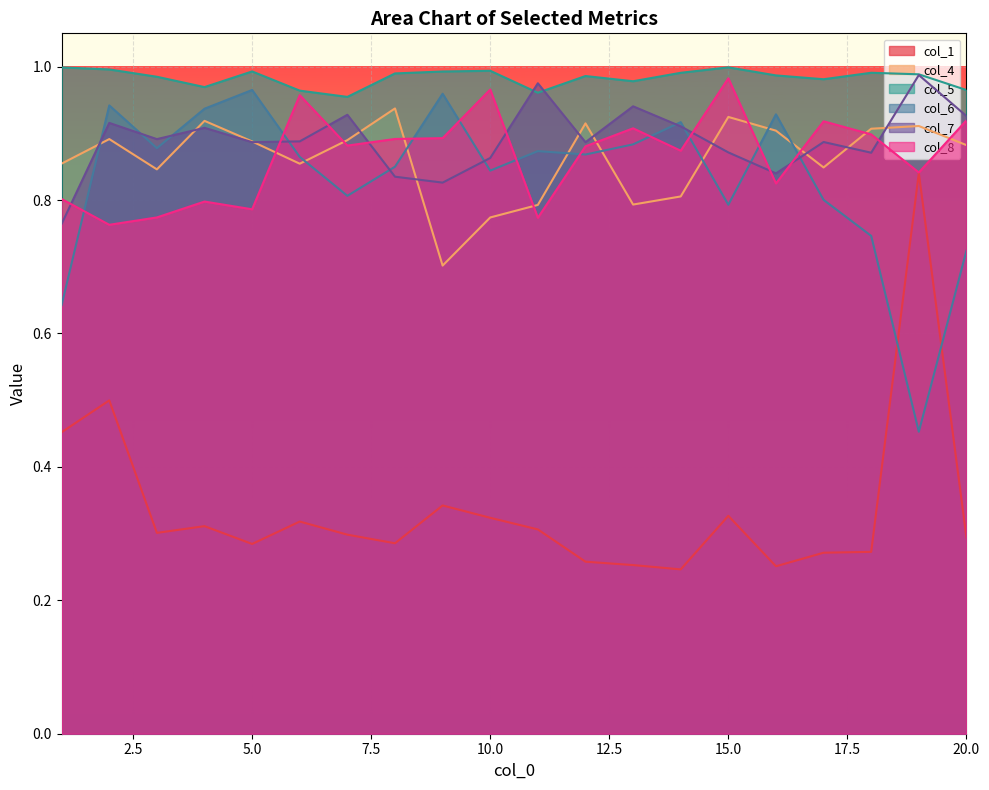

What is the lowest value of the col_6 series?

0.5